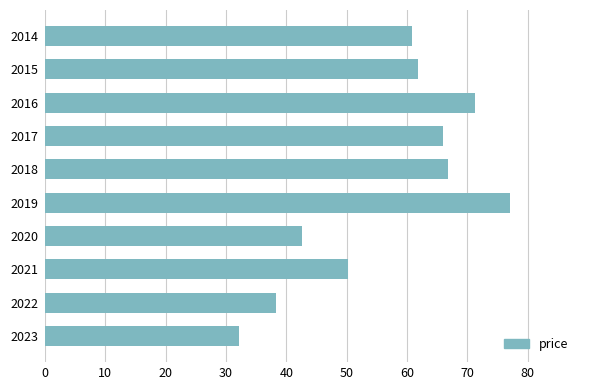

What is the sum of all values?

567.2